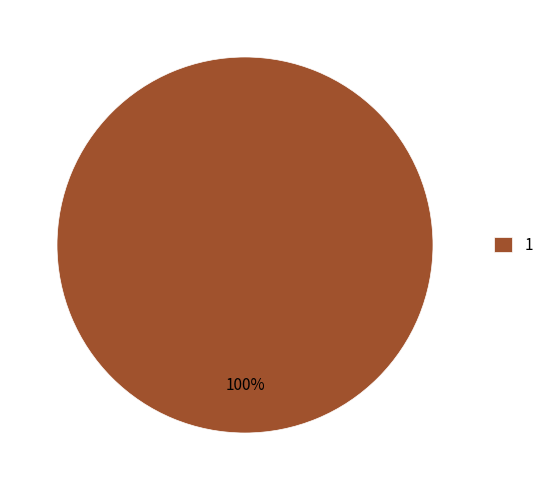

The 1 slice represents 100% of the pie. True or false?

True